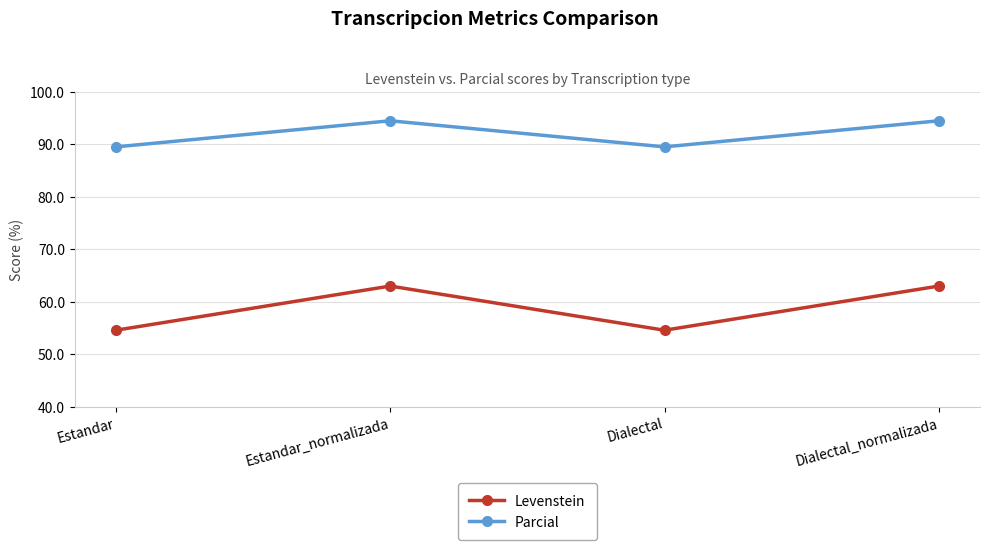

Rank the series by their maximum value, from lowest to highest.

Levenstein, Parcial